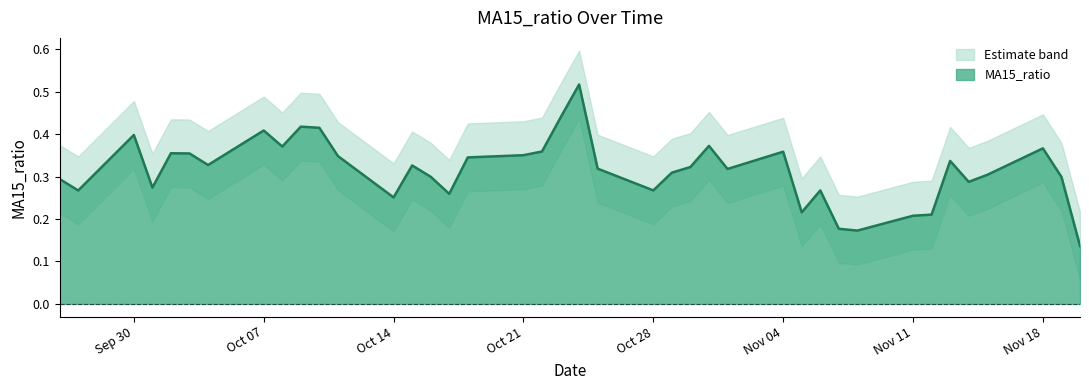

What is the smallest value displayed?

0.1